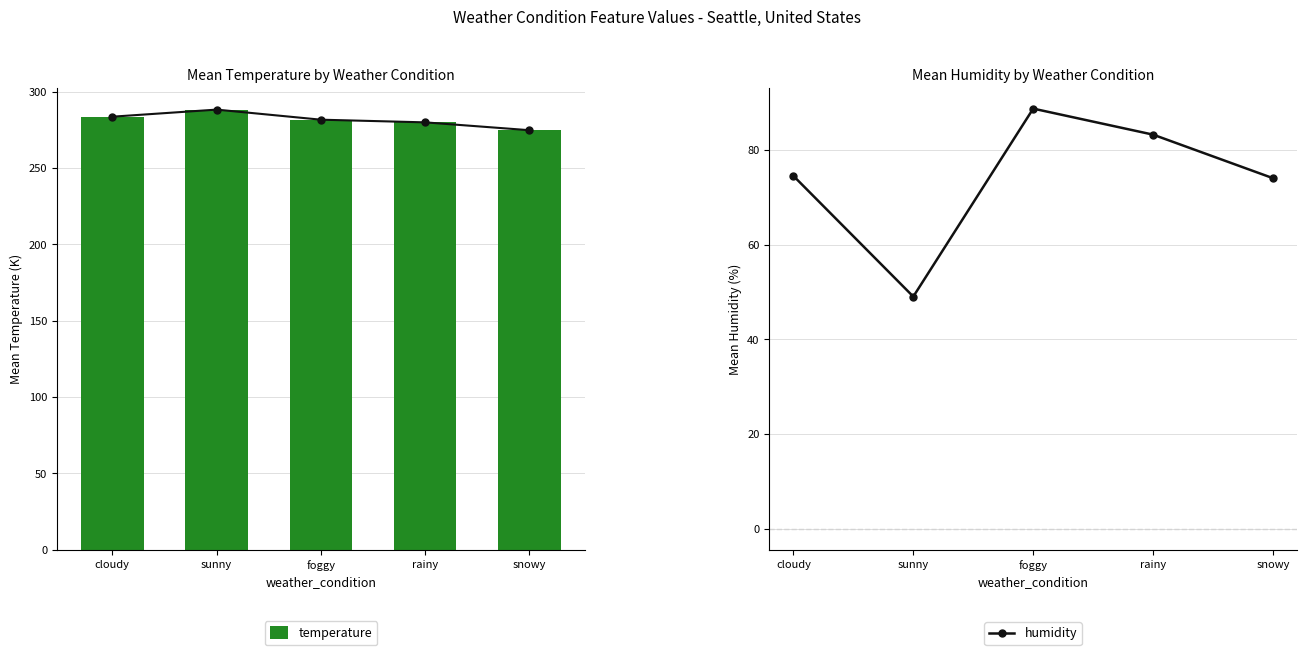

Reading right to left, list all the values displayed in this chart.

temperature_line: snowy=274.7	rainy=279.8	foggy=281.6	sunny=288.2	cloudy=283.5
temperature: snowy=274.7	rainy=279.8	foggy=281.6	sunny=288.2	cloudy=283.5
humidity: snowy=74.0	rainy=83.2	foggy=88.7	sunny=49.0	cloudy=74.5